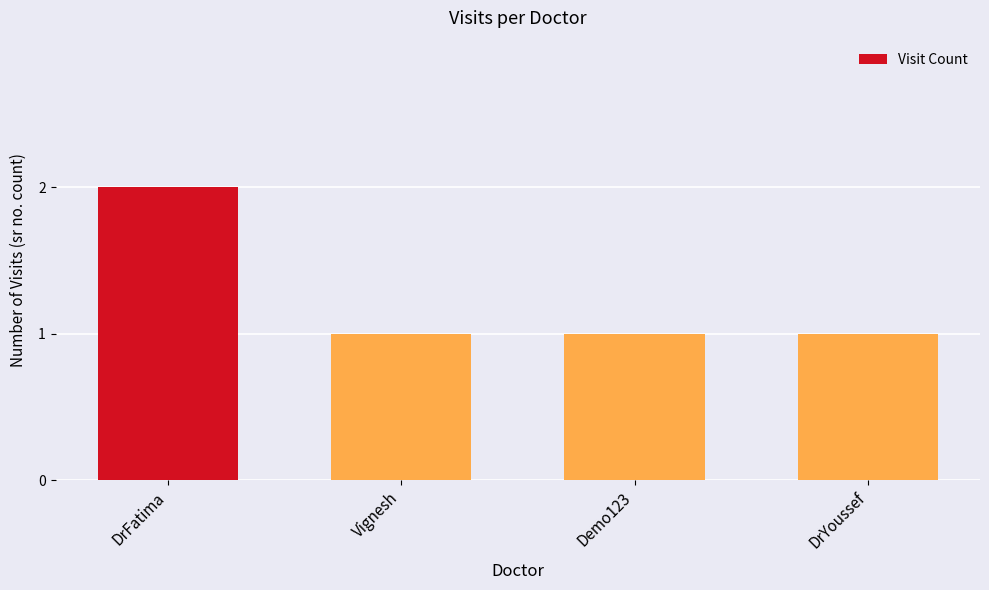

What is the difference between the maximum and minimum values?

1